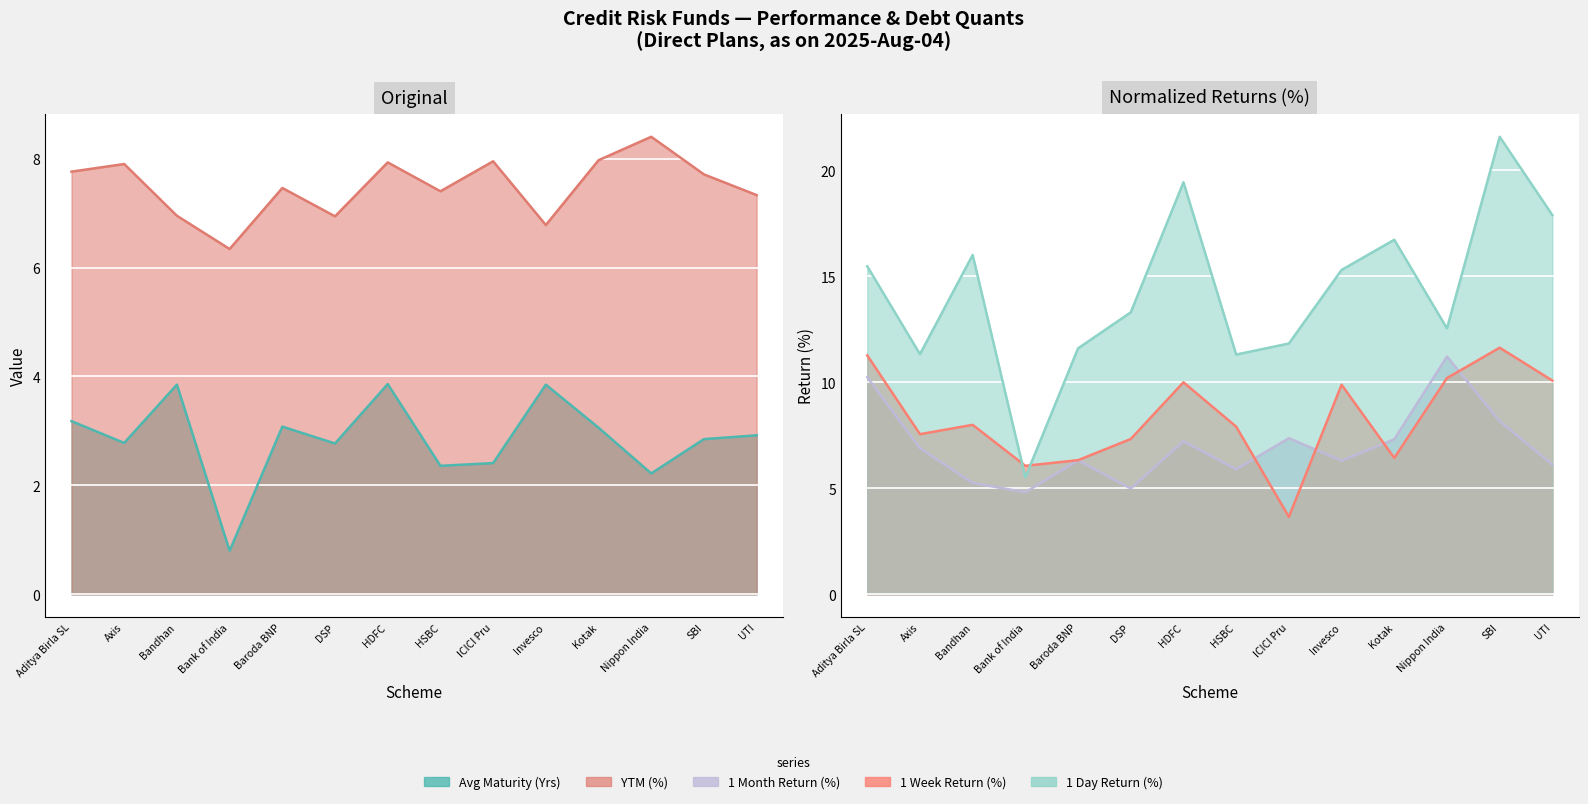

Is the value of Avg Maturity (Yrs) at SBI greater than the value of YTM (%) at ICICI Pru?

No